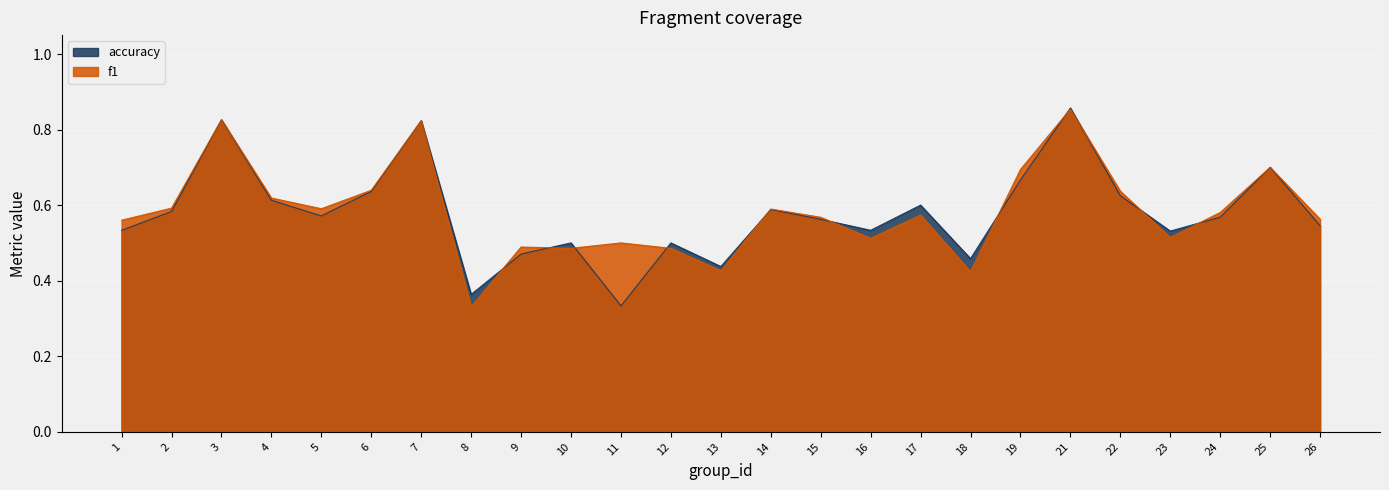

Rank the categories by f1 value from highest to lowest.

21, 3, 7, 25, 19, 6, 22, 4, 2, 5, 14, 24, 17, 15, 26, 1, 23, 16, 11, 9, 10, 12, 13, 18, 8